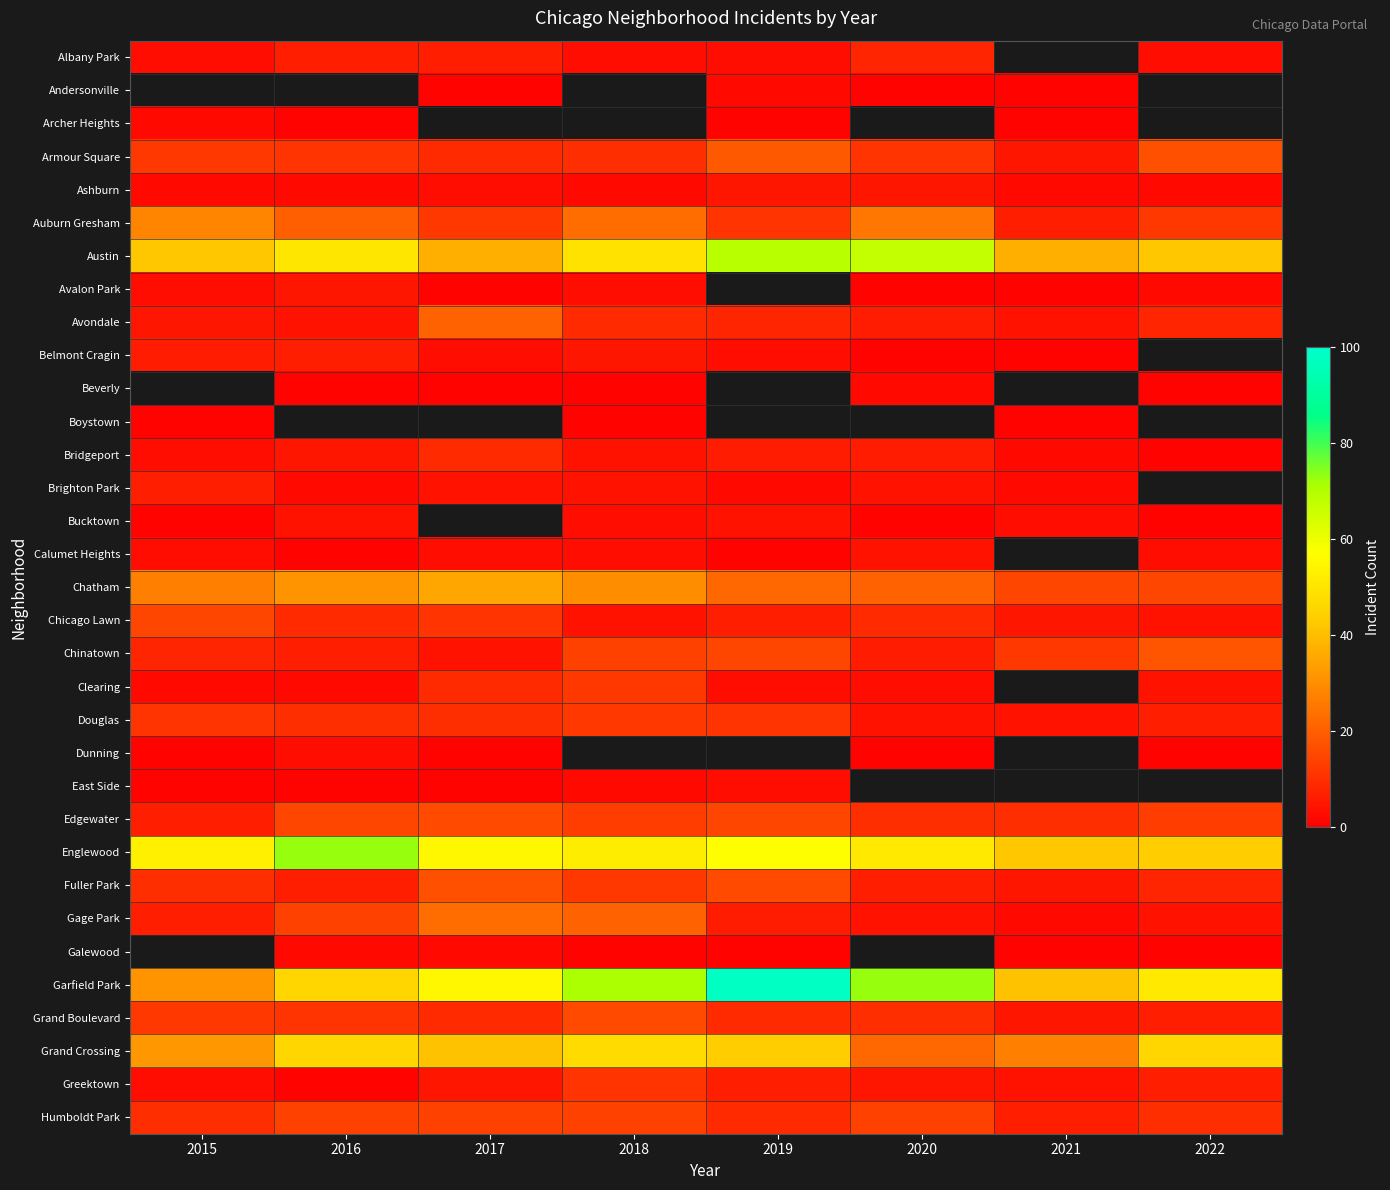

Which series has the widest spread of values?

Garfield Park